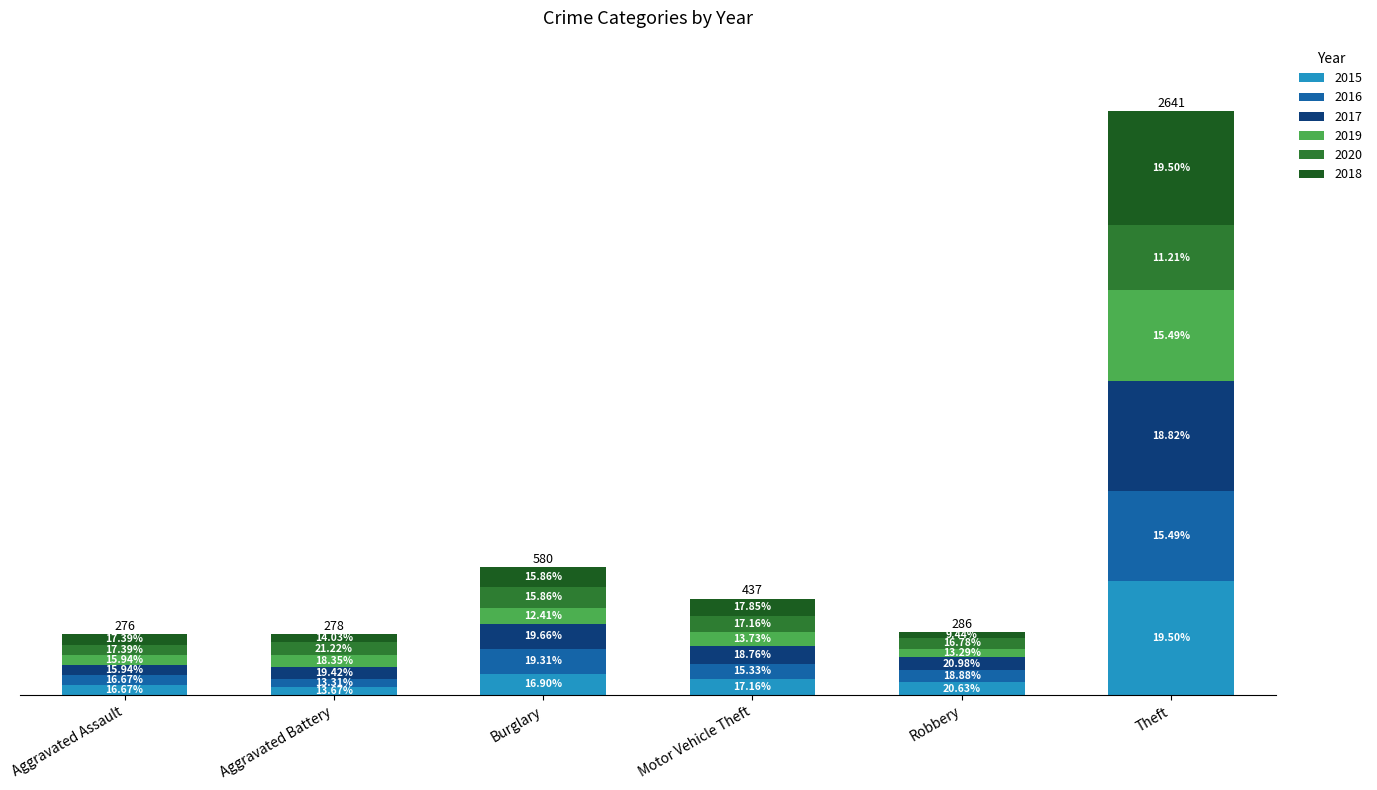

Is it true that 2019 equals 44 at Aggravated Assault?

True